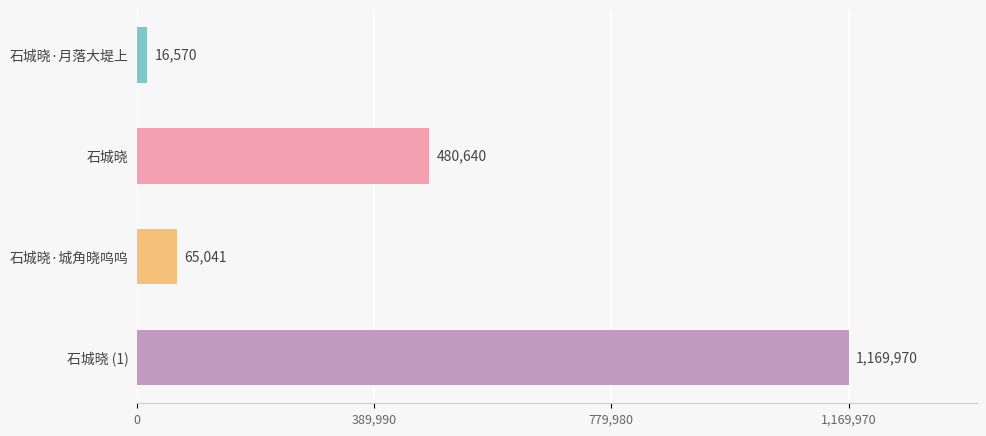

The value at 石城晓 (1) is 691235. True or false?

False